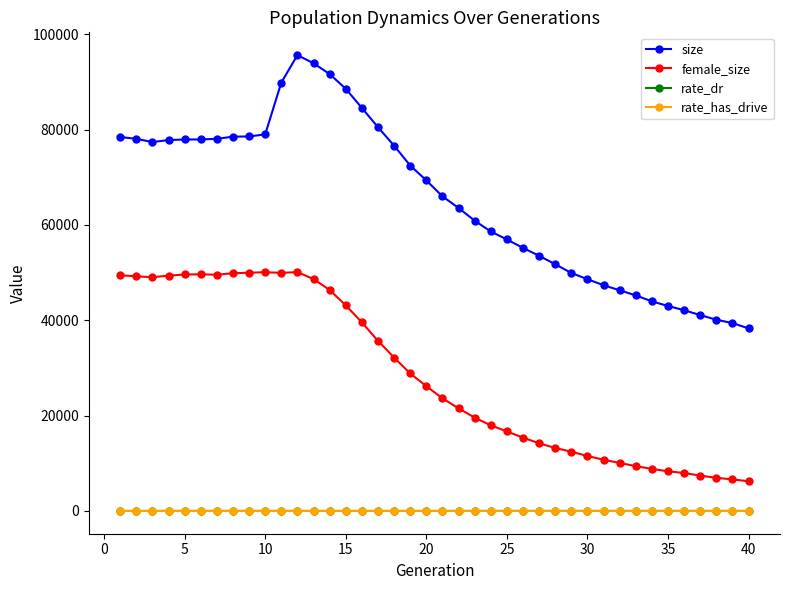

Which series has the widest spread of values?

size